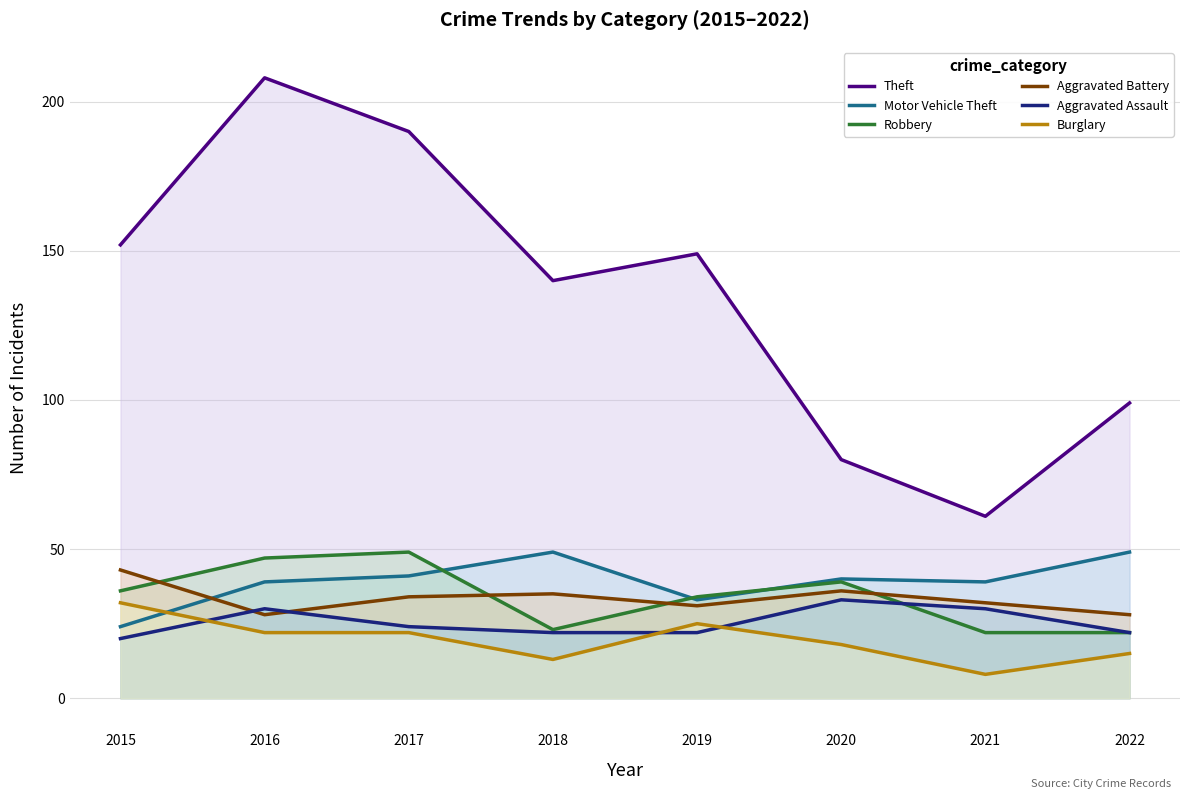

After their last crossing, which series has the higher values: Motor Vehicle Theft or Robbery?

Motor Vehicle Theft